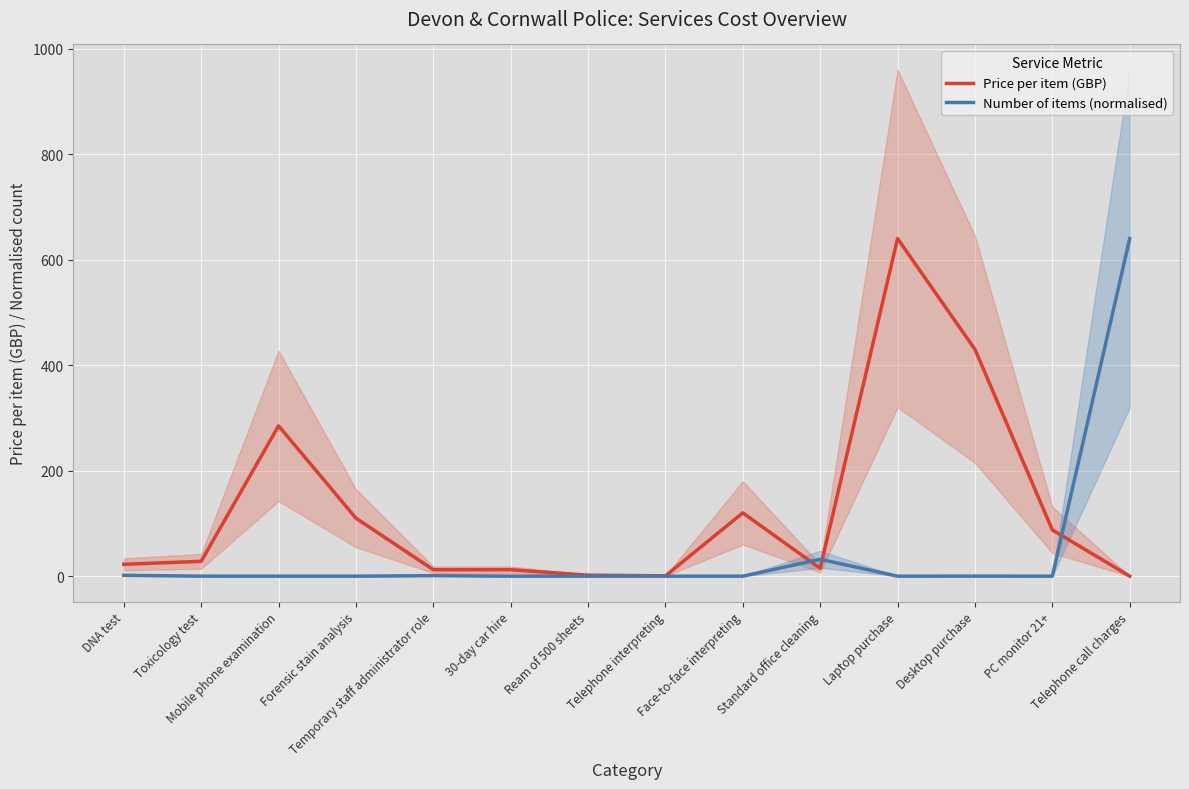

At which category does Number of items (normalised) reach its first local peak?

Temporary staff administrator role